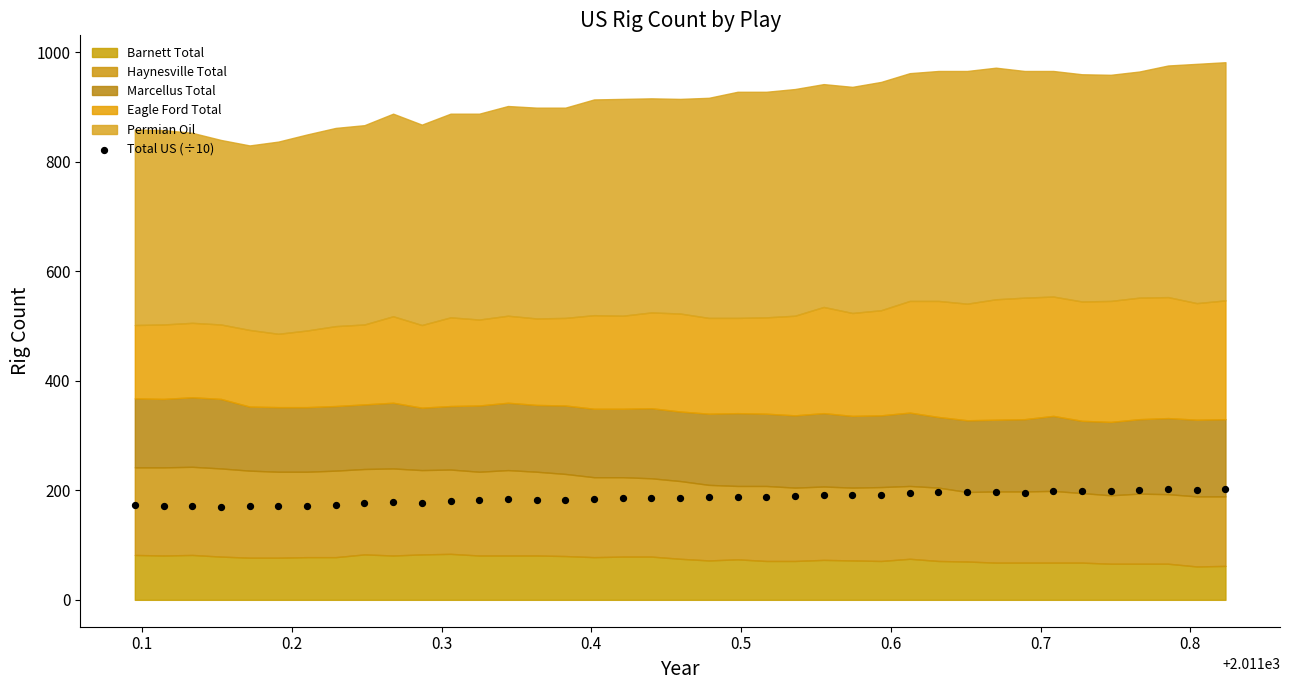

What is the range of X values (max minus min)?

0.7